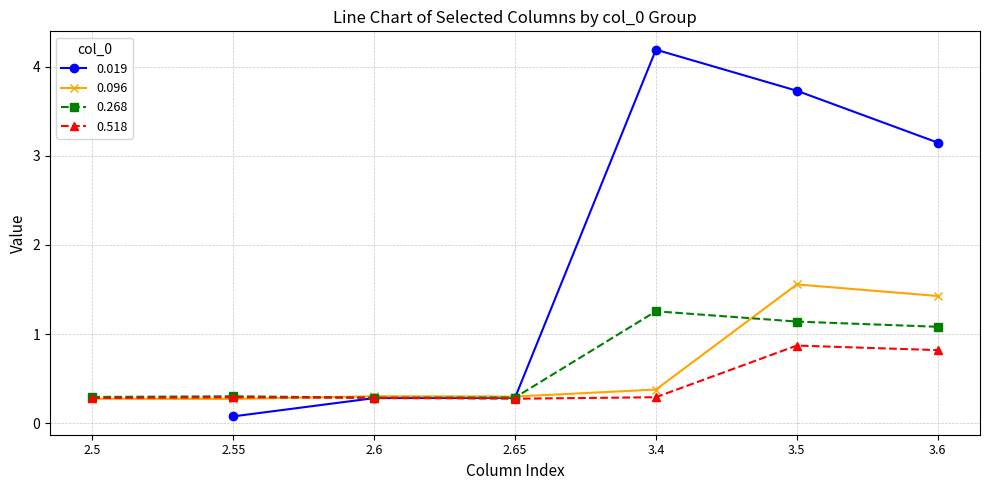

At which category does 0.096 reach its first local valley?

2.55